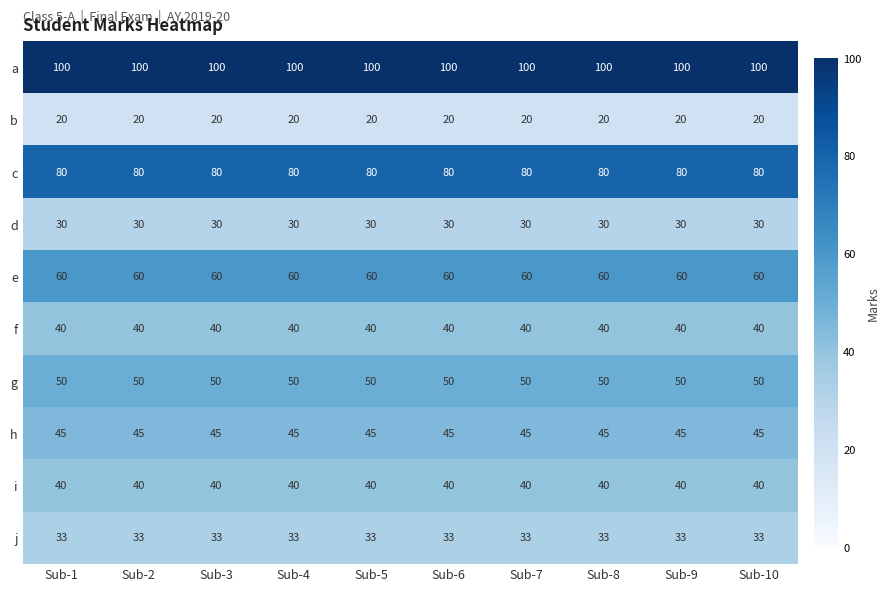

What is the spread (max minus min) of values at Sub-1?

80